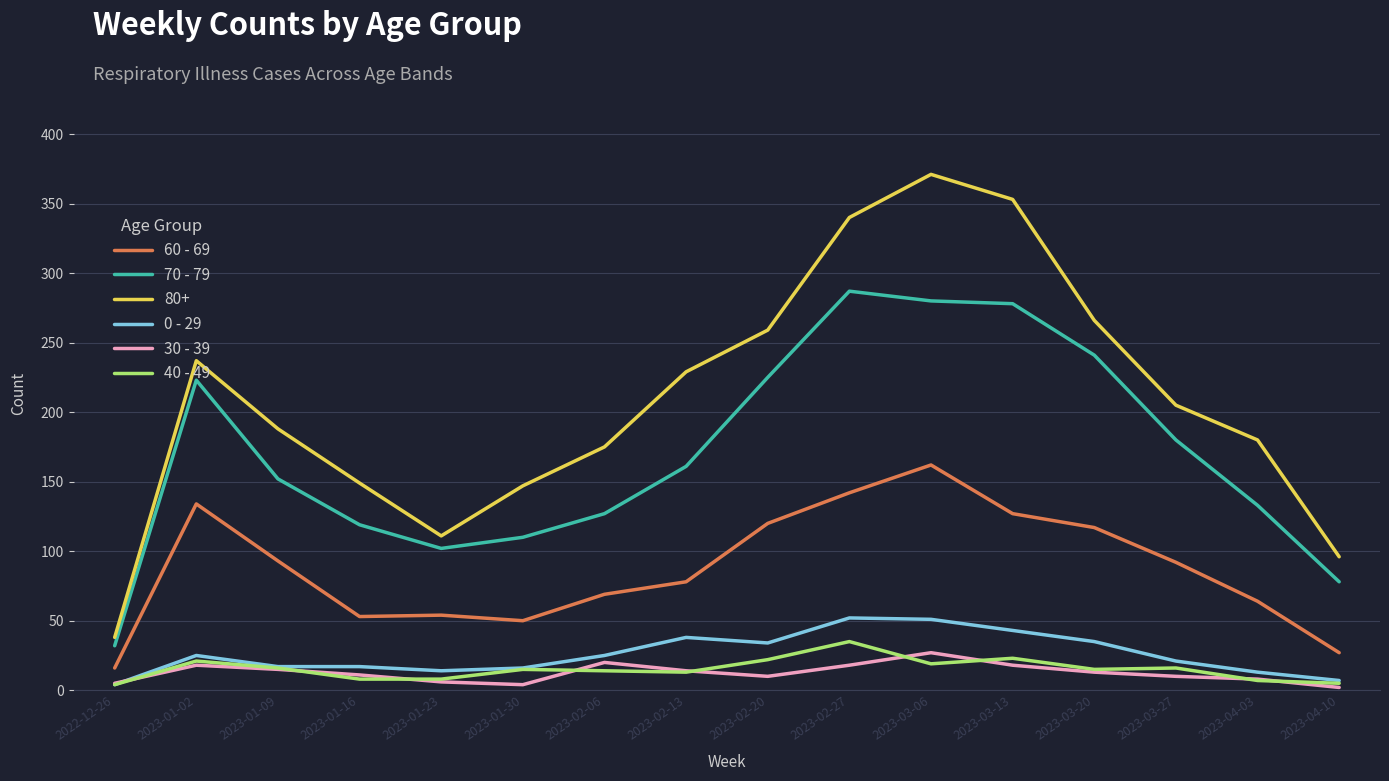

In 70 - 79, how many points are higher than both neighbors (excluding endpoints)?

2